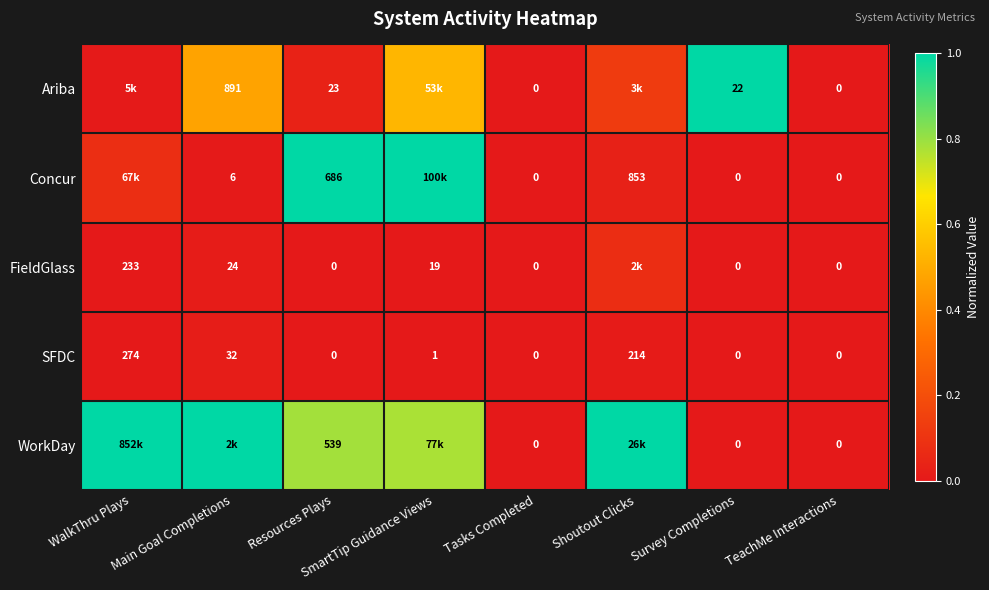

How many values in the SFDC series are below 1?

4